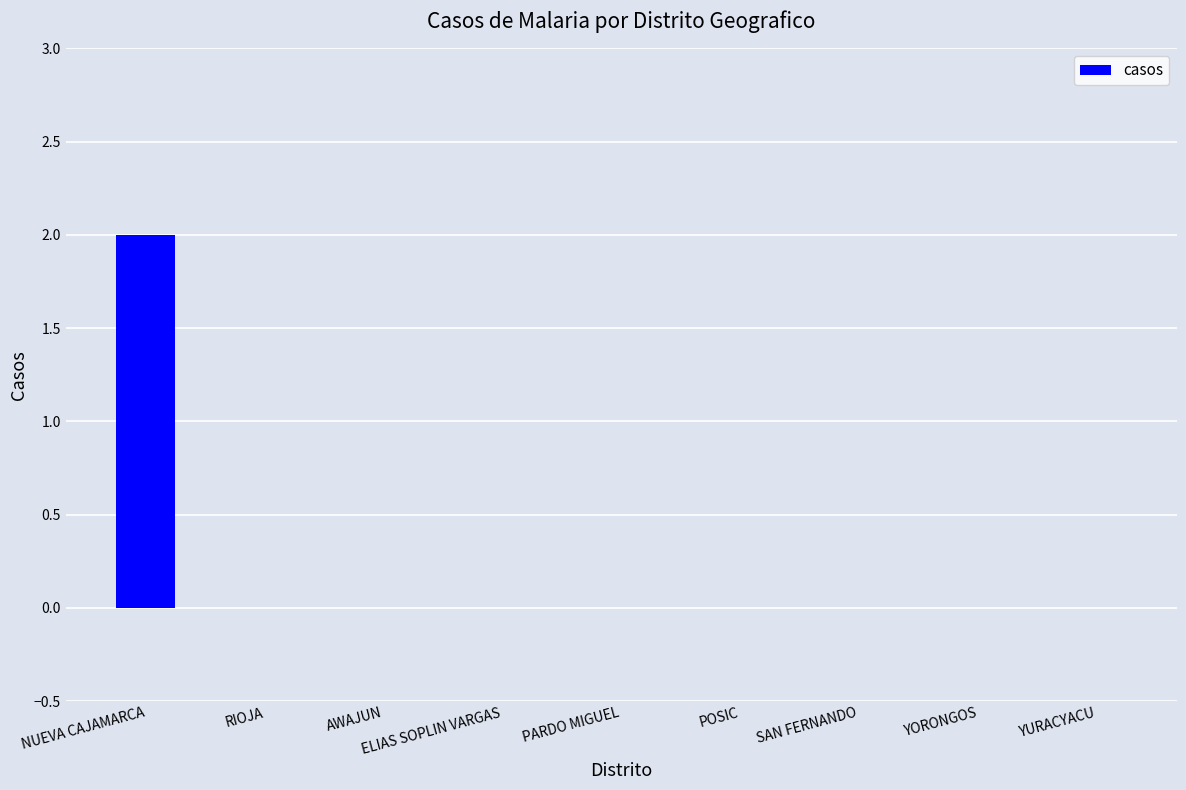

Which category has the highest value across all series?

NUEVA CAJAMARCA